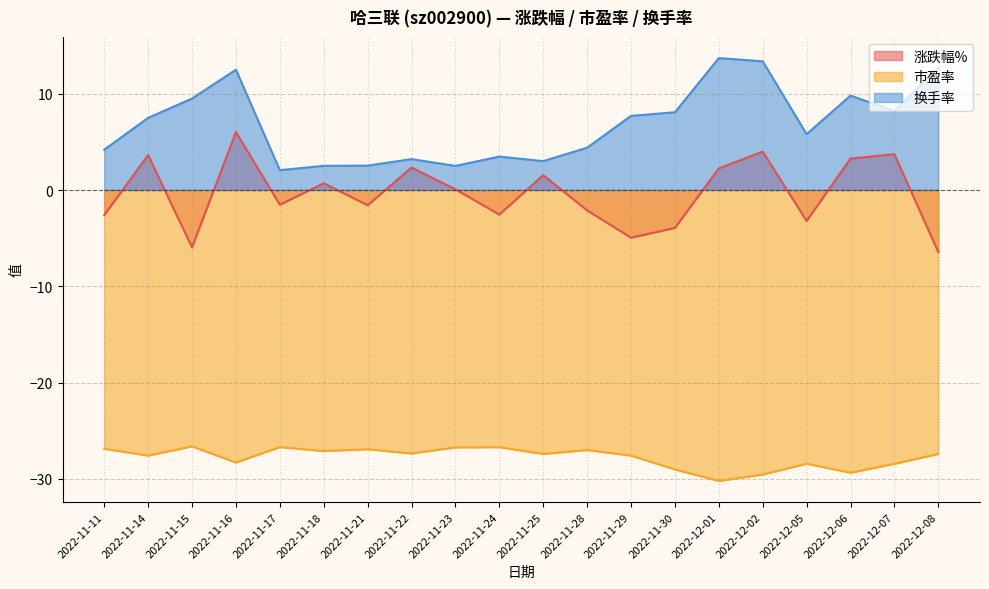

Reading right to left, what are all the values shown in this chart?

涨跌幅%: -6.5	3.7	3.3	-3.2	4.0	2.2	-3.9	-5.0	-2.1	1.5	-2.5	0.1	2.3	-1.6	0.7	-1.5	6.0	-6.0	3.6	-2.6
市盈率: -27.4	-28.4	-29.4	-28.4	-29.6	-30.2	-29.0	-27.6	-27.0	-27.4	-26.7	-26.7	-27.4	-26.9	-27.1	-26.7	-28.3	-26.6	-27.6	-26.9
换手率: 12.7	8.2	9.8	5.8	13.4	13.7	8.1	7.7	4.4	3.0	3.5	2.5	3.2	2.5	2.5	2.1	12.5	9.5	7.5	4.2